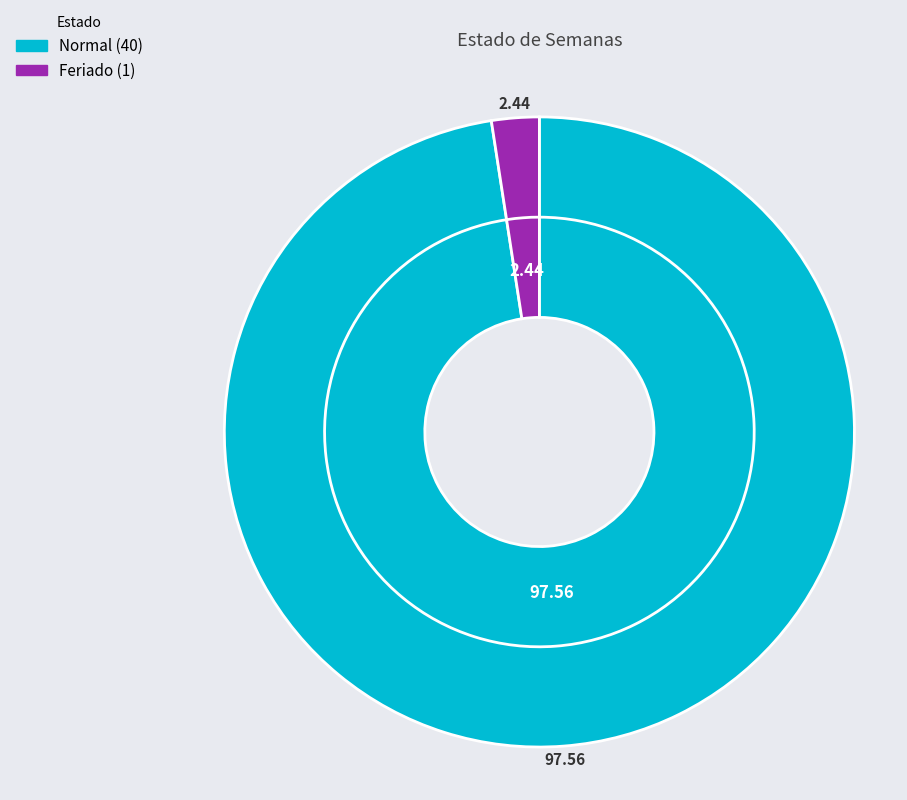

How many segments does this pie chart have?

2